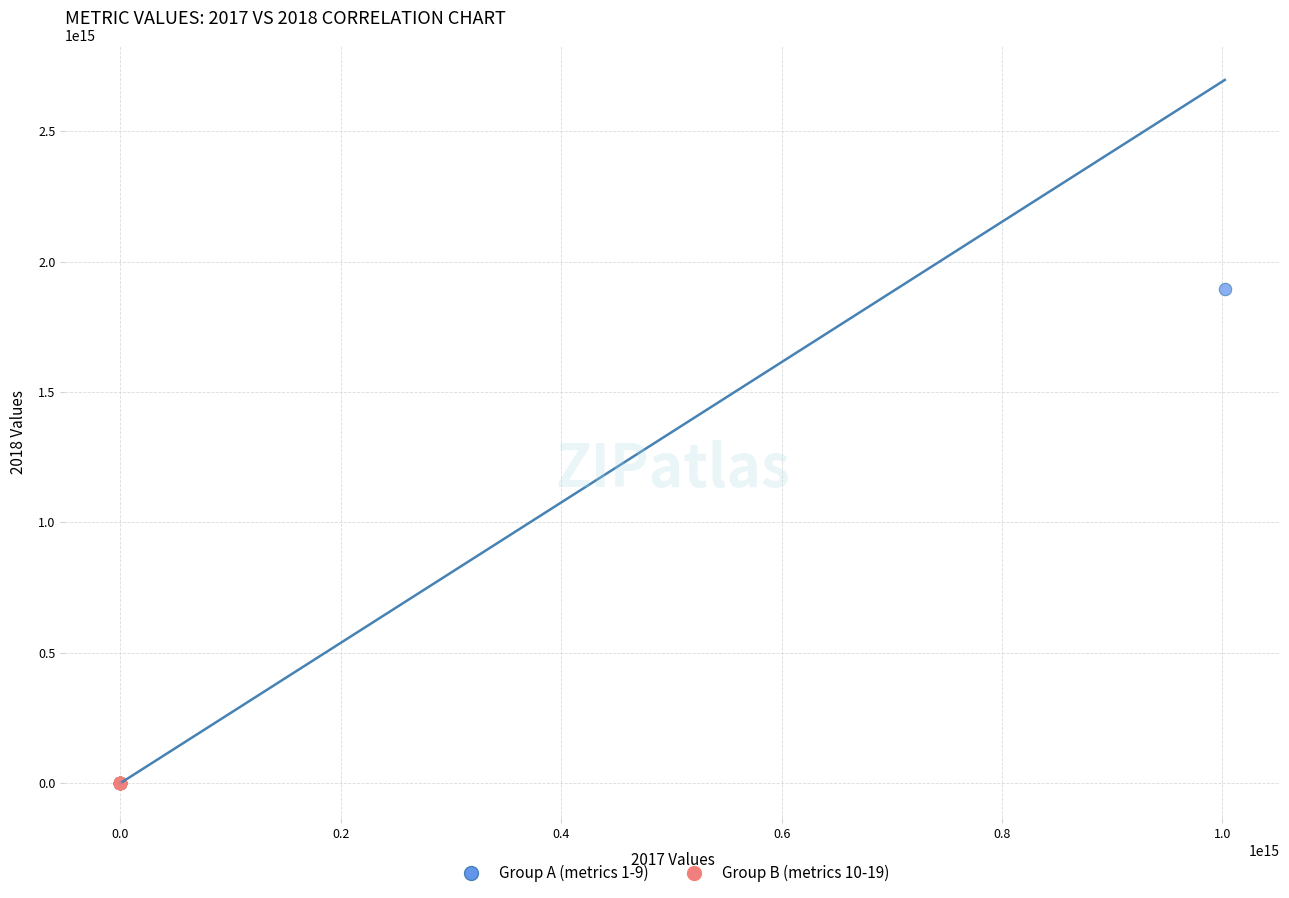

Which series contains the highest Y value?

Group A (metrics 1-9)